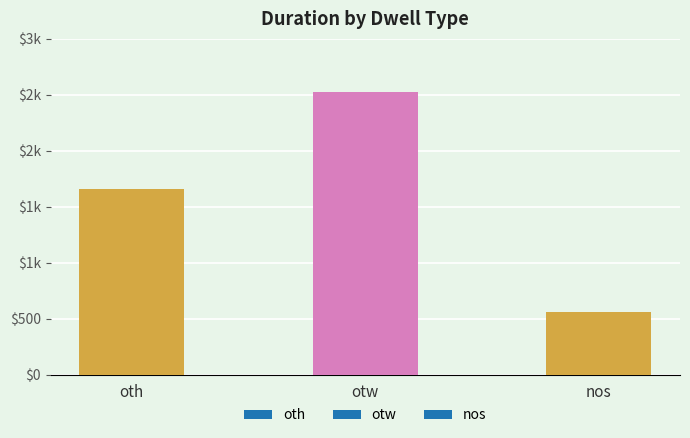

Does the chart contain any negative values?

No